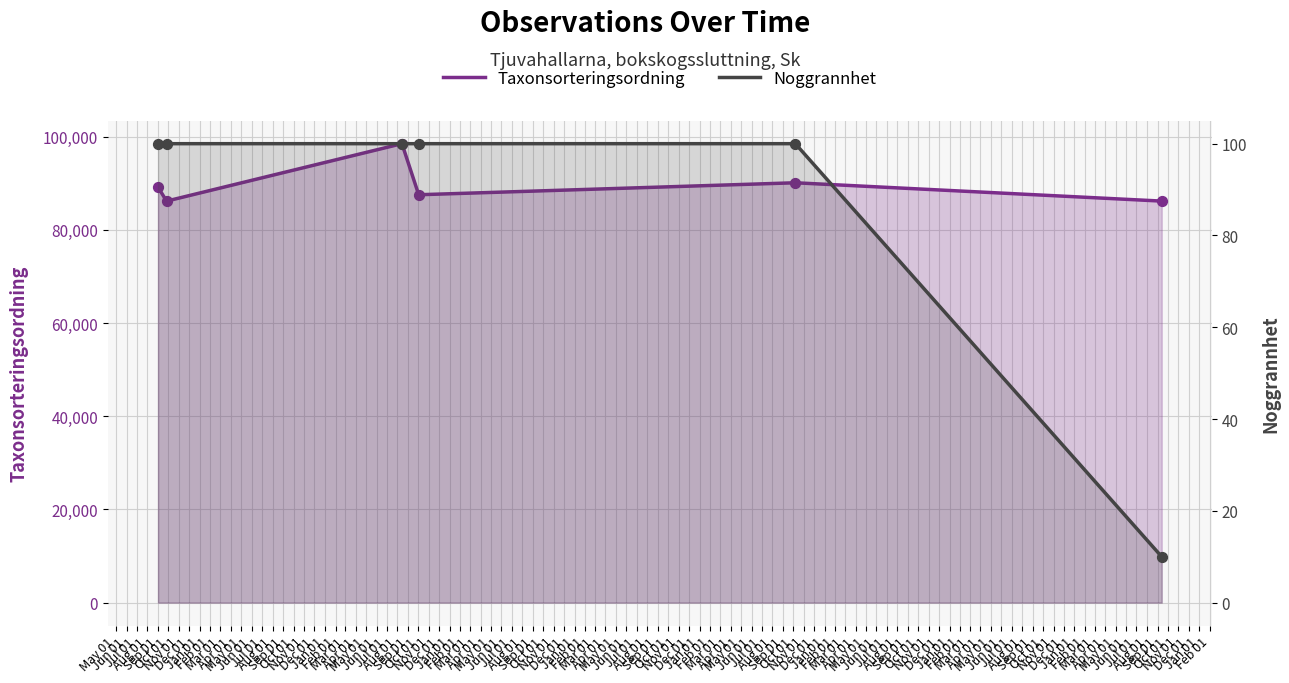

At how many categories does at least one series exceed 26266?

6